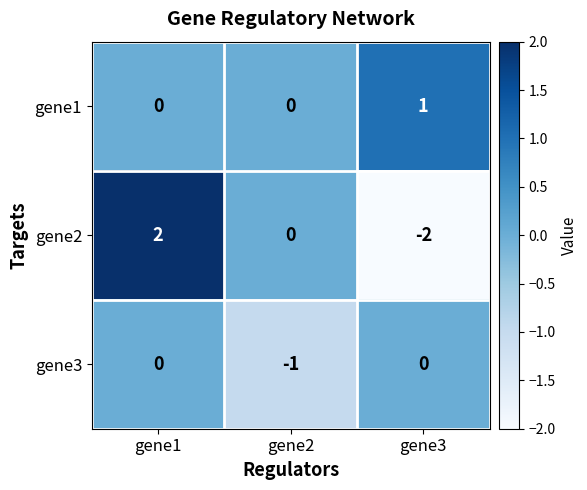

The value of gene3 at gene2 is -2. True or false?

False